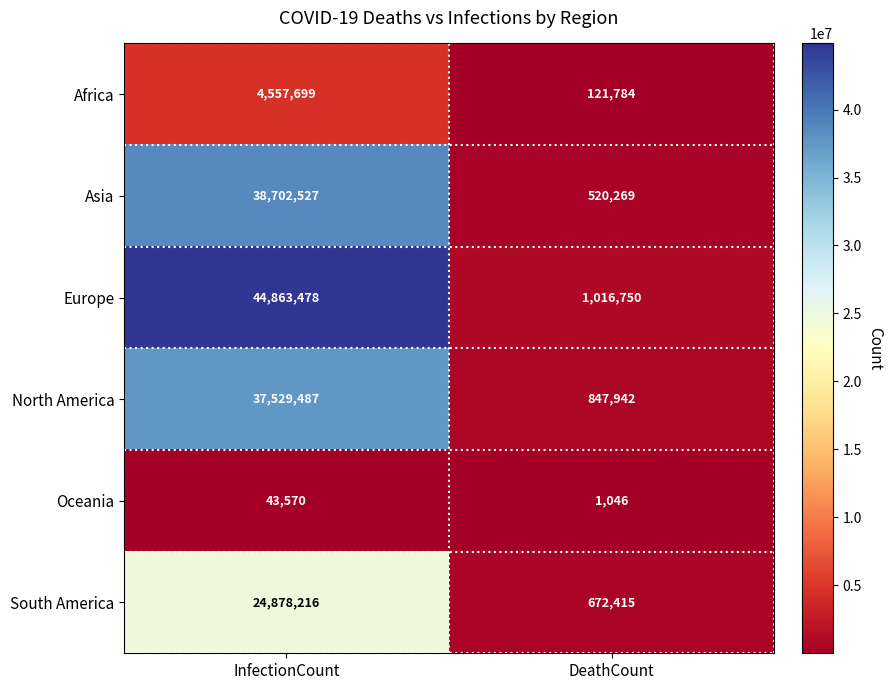

Reading left to right, extract all data points from this chart.

Africa: 4557699	121784
Asia: 38702527	520269
Europe: 44863478	1016750
North America: 37529487	847942
Oceania: 43570	1046
South America: 24878216	672415